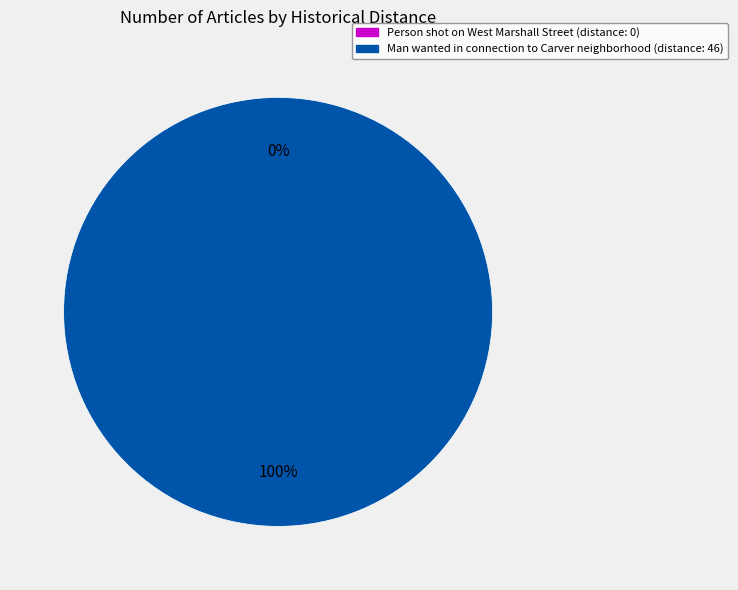

What percentage is the Man wanted in connection to Carver neighborhood slice, to the nearest percent?

100%